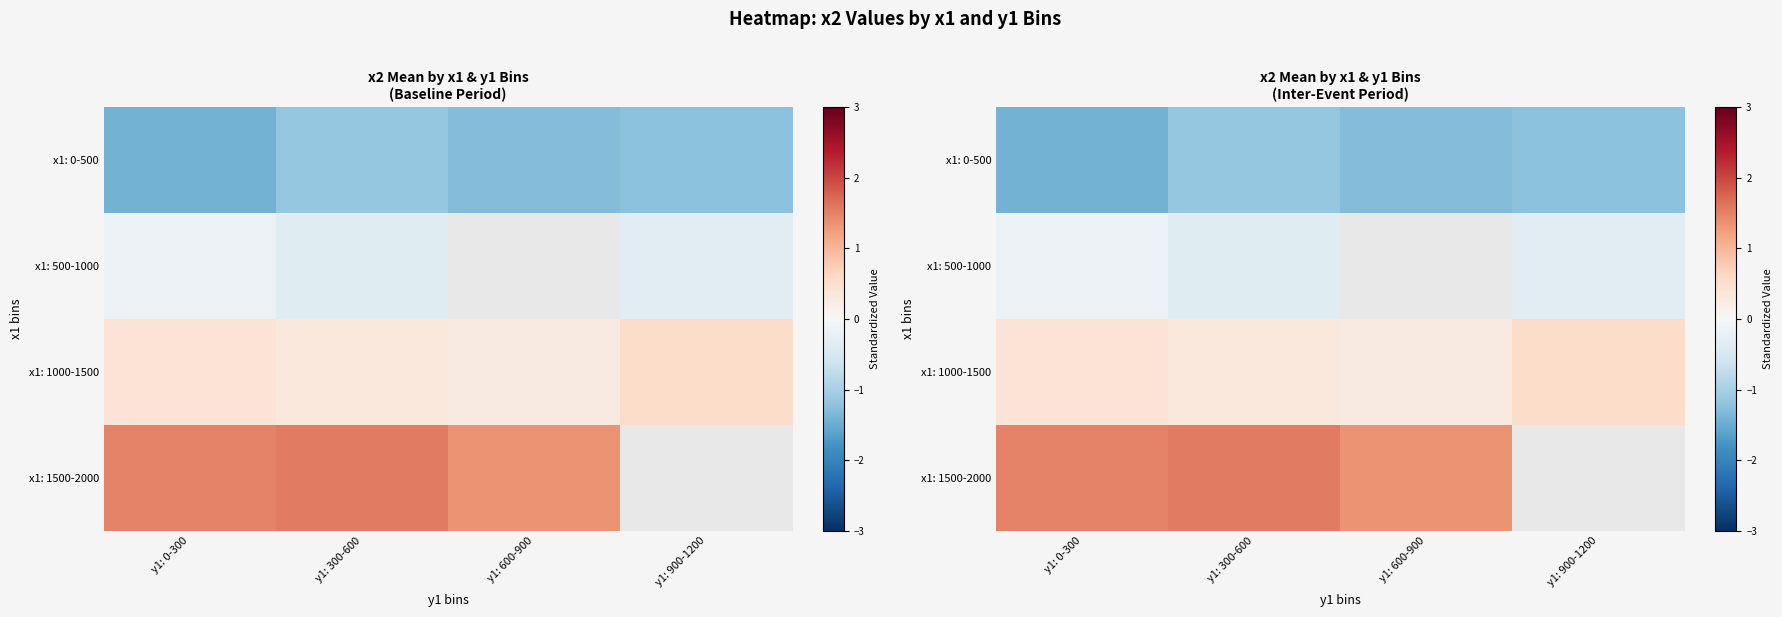

What is the minimum value for x1: 1000-1500?

0.3